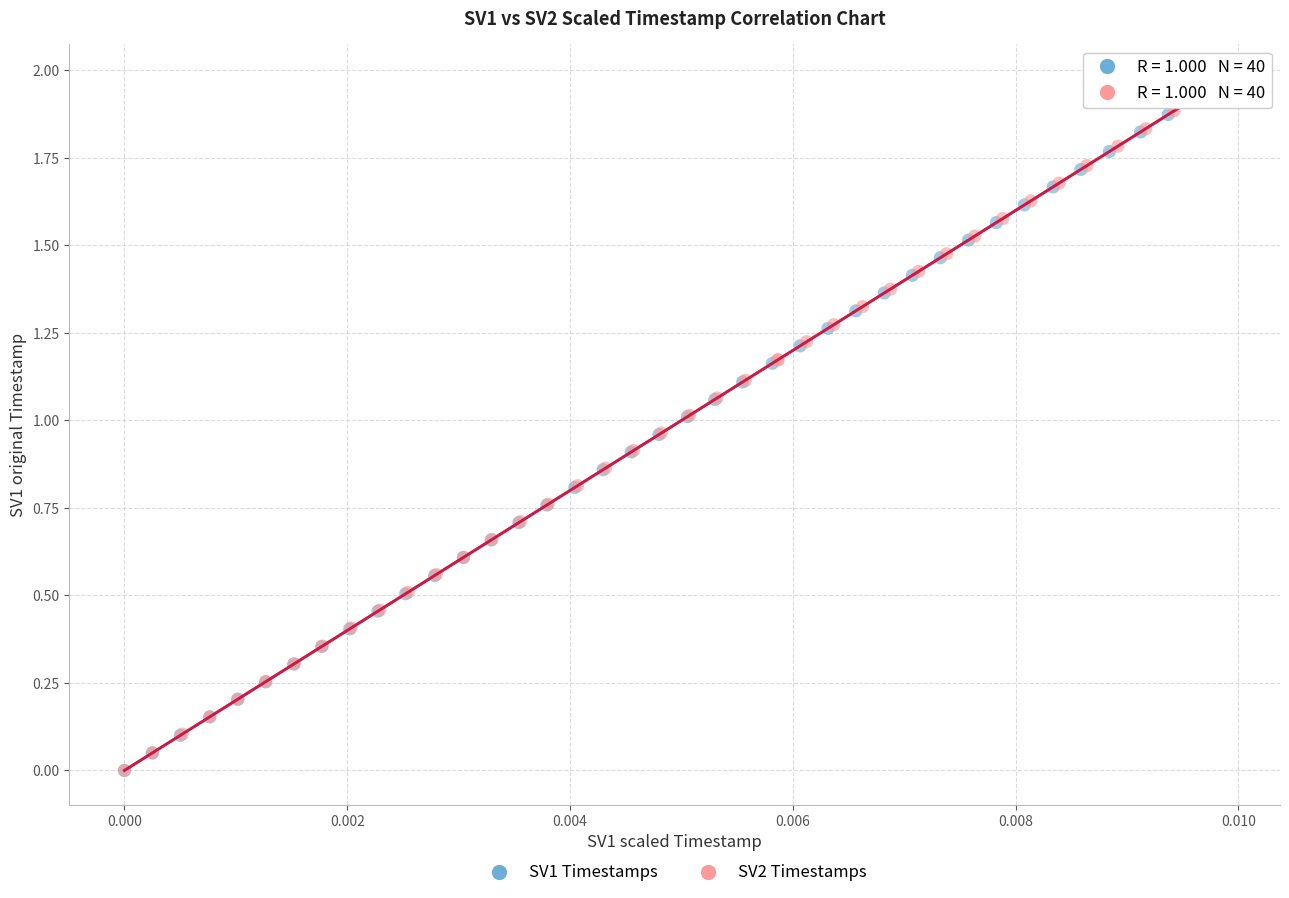

Which series has the largest Y range (max minus min)?

SV1 Timestamps